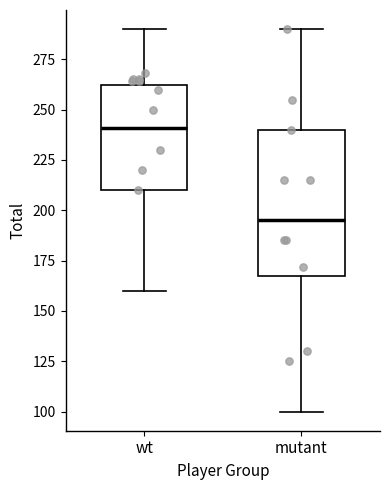

Reading left to right, read every box against the y-axis: the position of its median line, the range the box covers, and the ends of its whiskers. The values are not printed on the chart, so give them approximately, as read against the axis.

wt: median 240, box 210 to 260, whiskers 160 to 290
mutant: median 195, box 170 to 240, whiskers 100 to 290